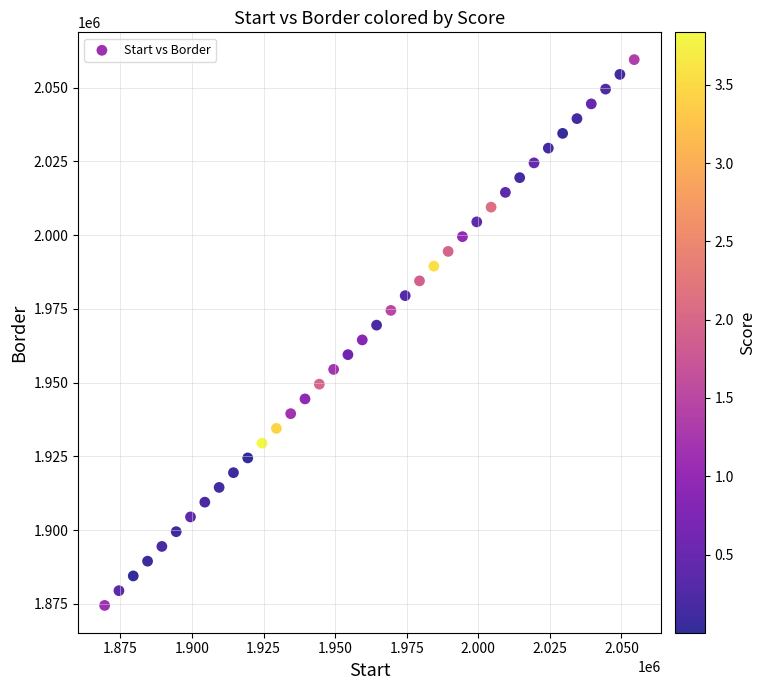

What is the range of Y values (max minus min)?

185000.0